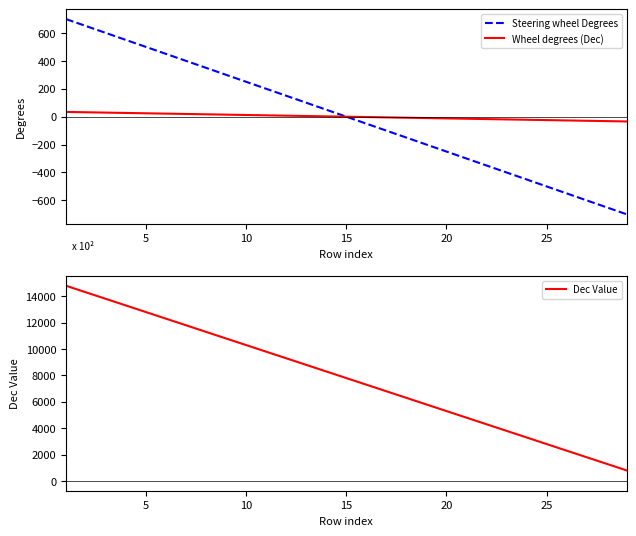

True or false: Wheel degrees (Dec) and Steering wheel Degrees cross at least once.

False